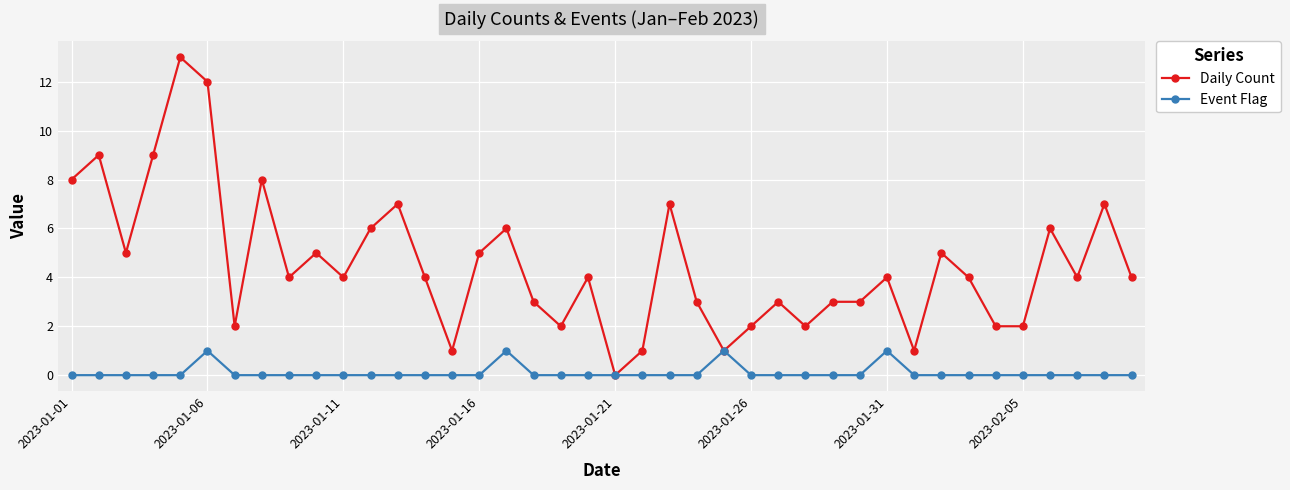

What is the value of the Daily Count point at the 28th from the left?

2